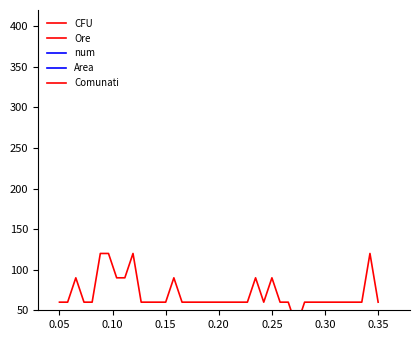

True or false: num and Comunati intersect in this chart.

False